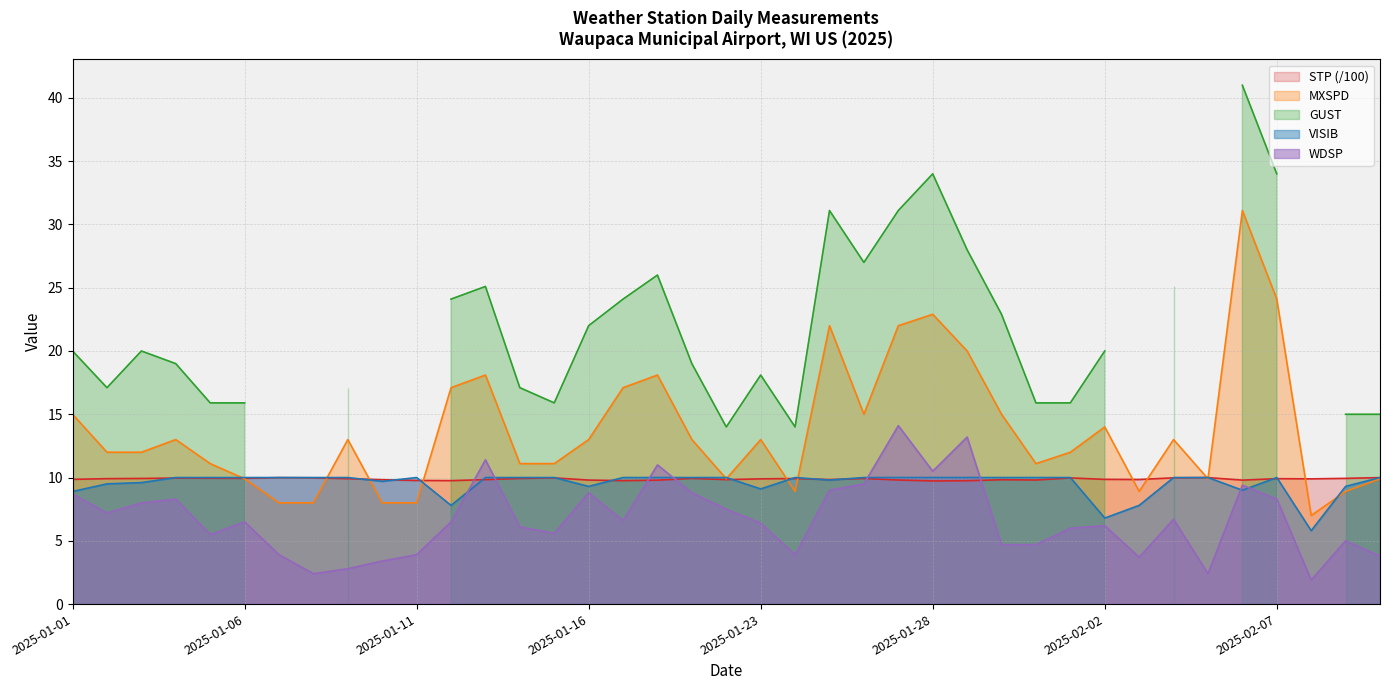

True or false: WDSP and MXSPD cross at least once.

False